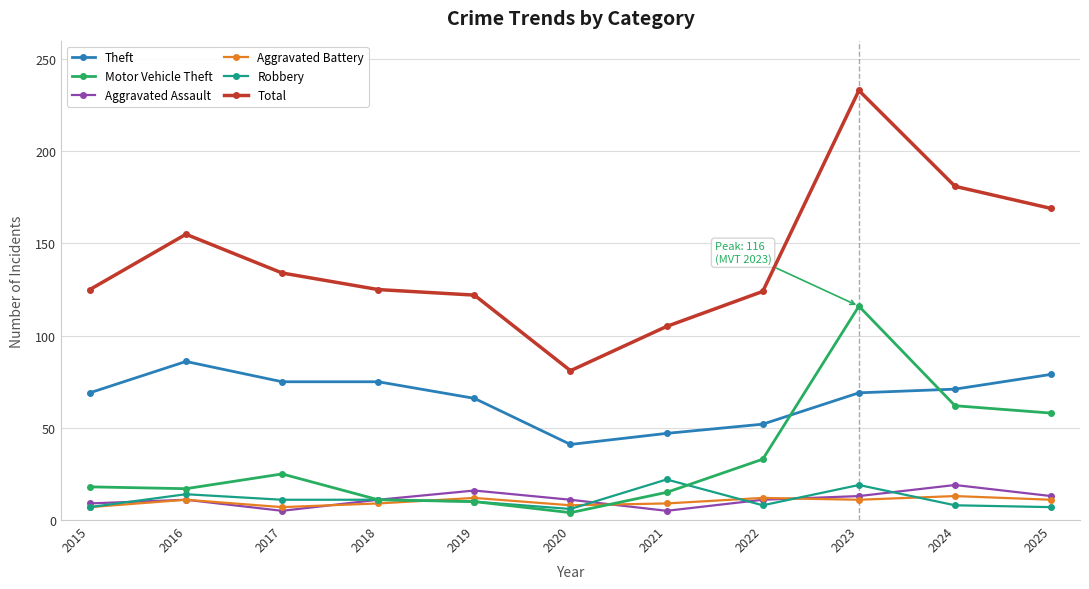

In Aggravated Assault, how many points are higher than both neighbors (excluding endpoints)?

3